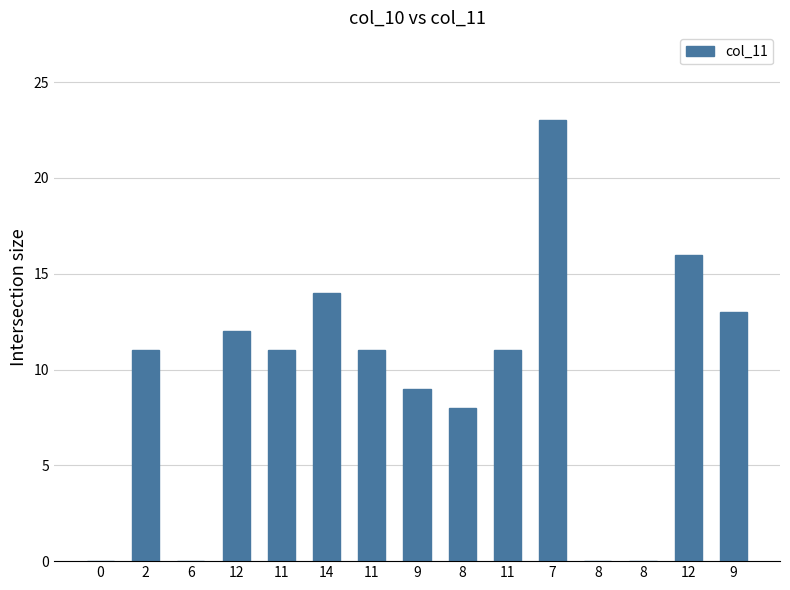

How many series are shown in this chart?

1